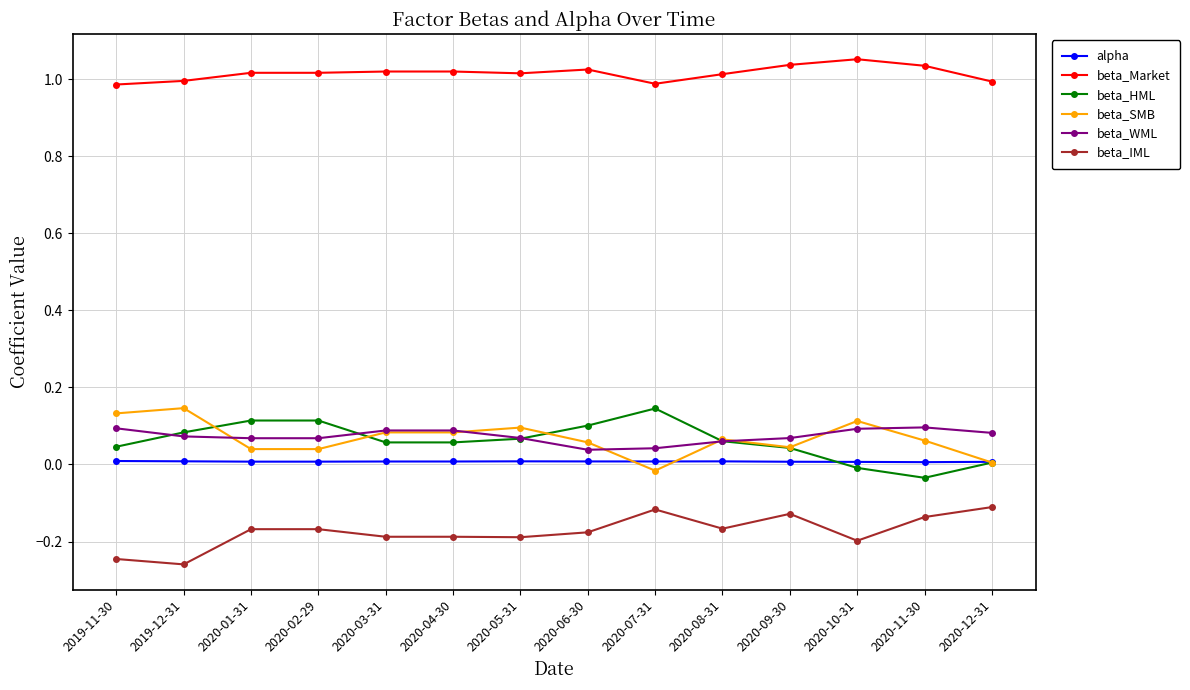

What are all the series names shown in the legend?

alpha, beta_Market, beta_HML, beta_SMB, beta_WML, beta_IML